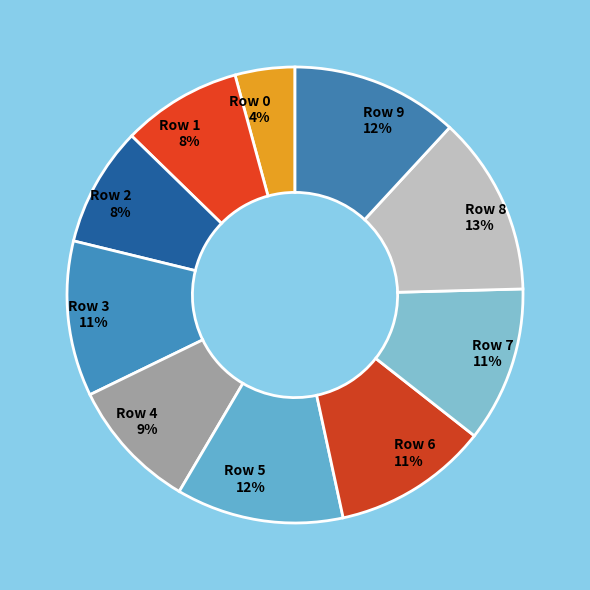

True or false: Row 9 accounts for 12% of the total.

True